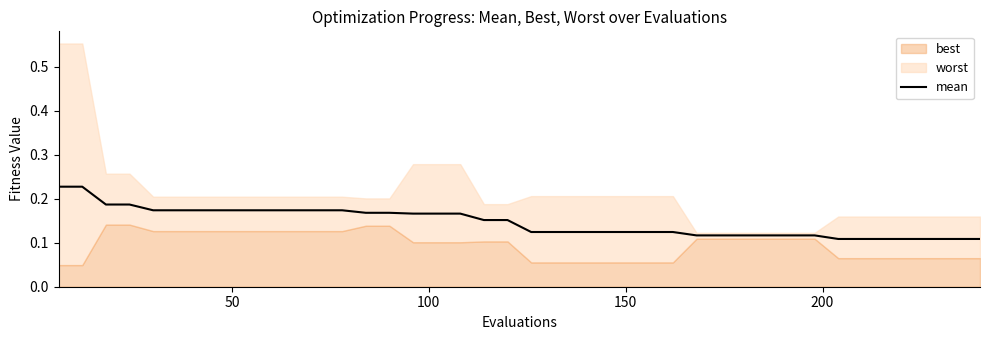

What is the difference between the maximum and second lowest values?

0.1